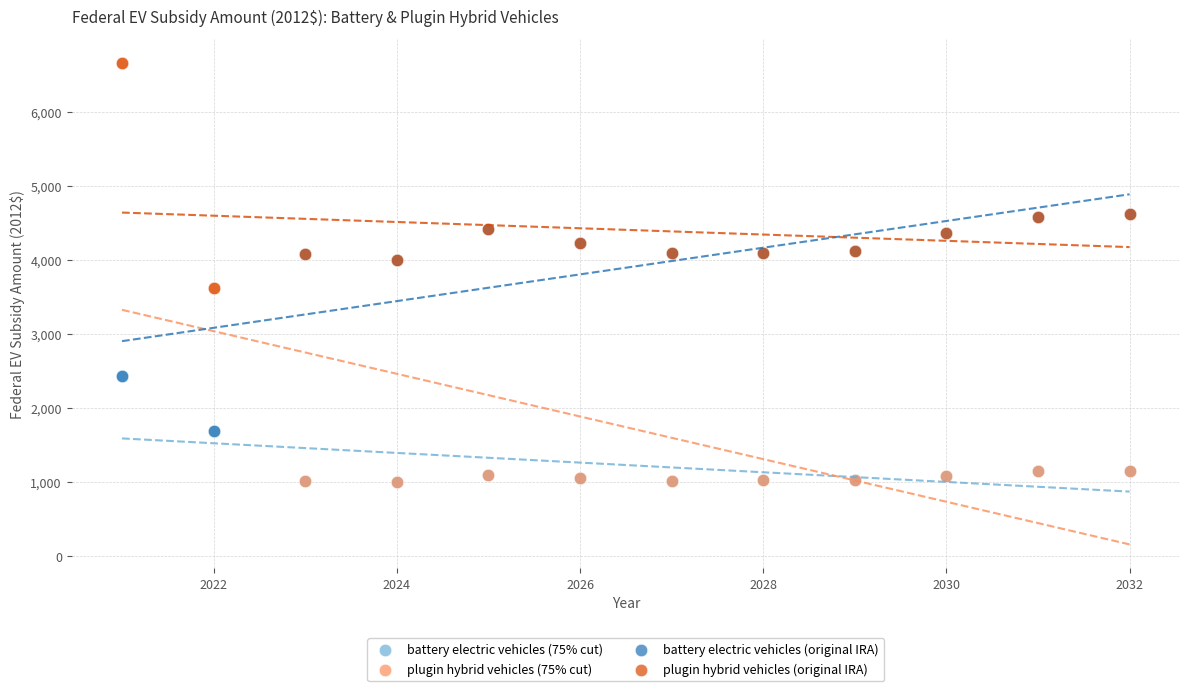

What are all the series names shown in the legend?

battery electric vehicles (75% cut), plugin hybrid vehicles (75% cut), battery electric vehicles (original IRA), plugin hybrid vehicles (original IRA)